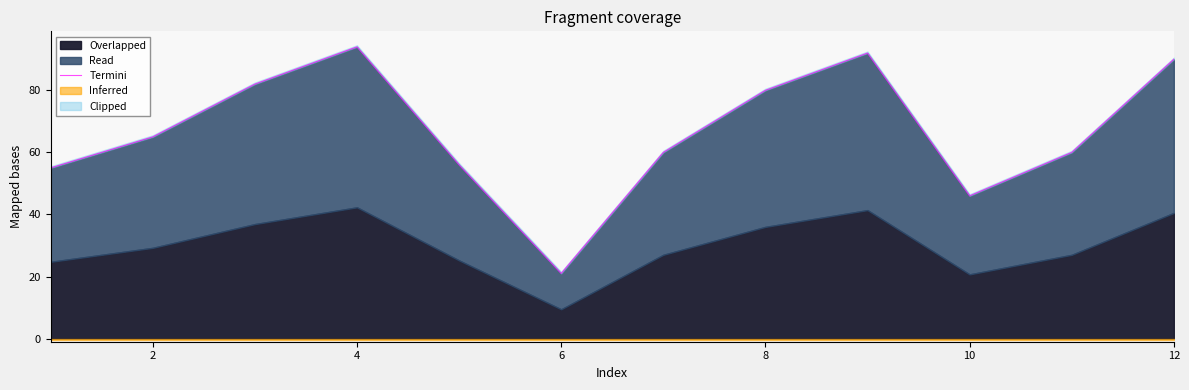

The chart shows a value of 13 at 10. True or false?

False